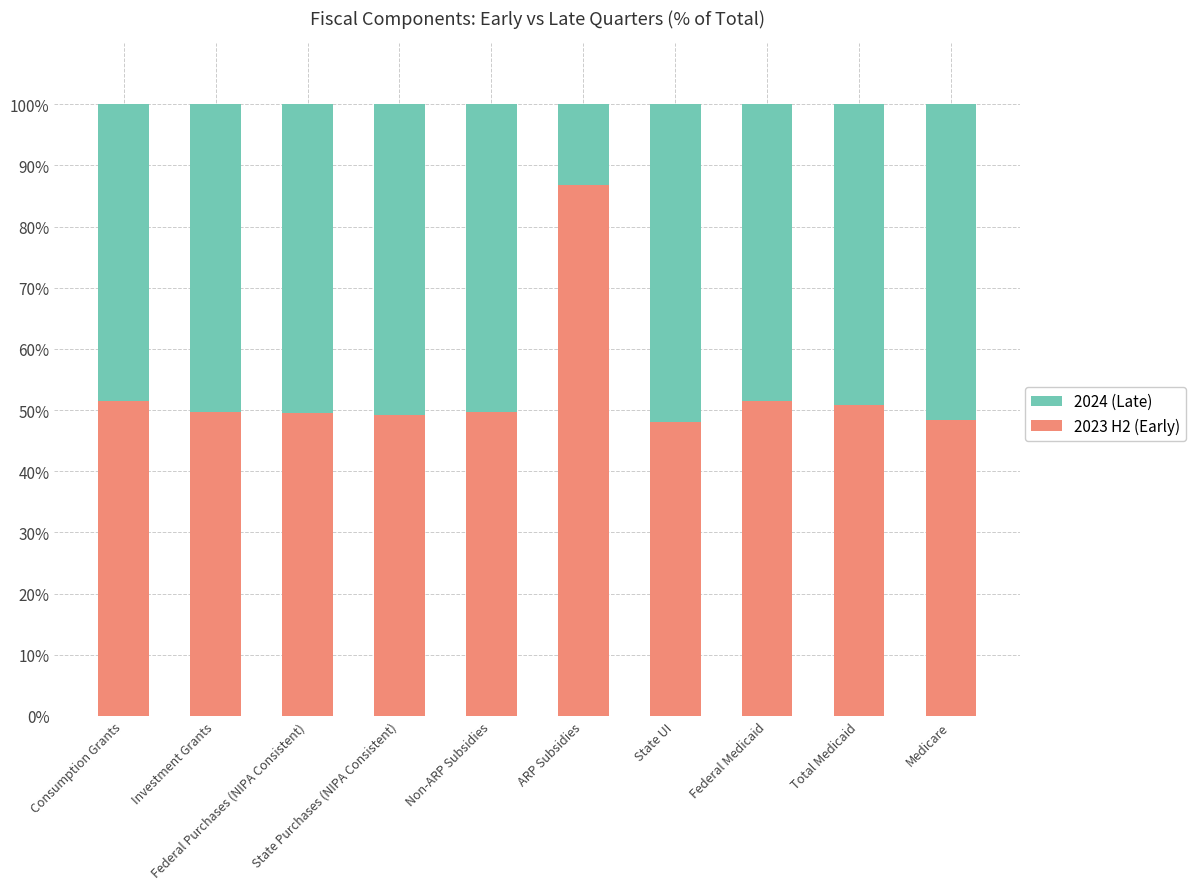

Count the number of data series in this chart.

2